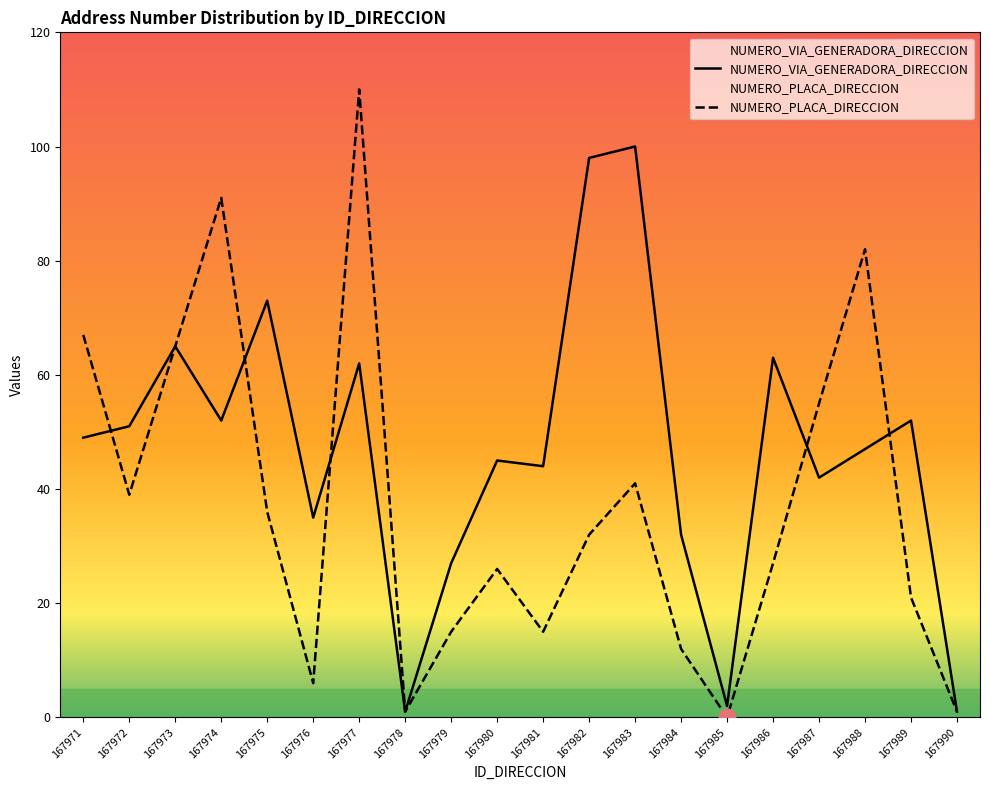

Reading right to left, transcribe all the data shown in this chart.

NUMERO_VIA_GENERADORA_DIRECCION: 1	52	47	42	63	2	32	100	98	44	45	27	1	62	35	73	52	65	51	49
NUMERO_PLACA_DIRECCION: 1	21	82	55	27	0	12	41	32	15	26	15	1	110	6	36	91	65	39	67